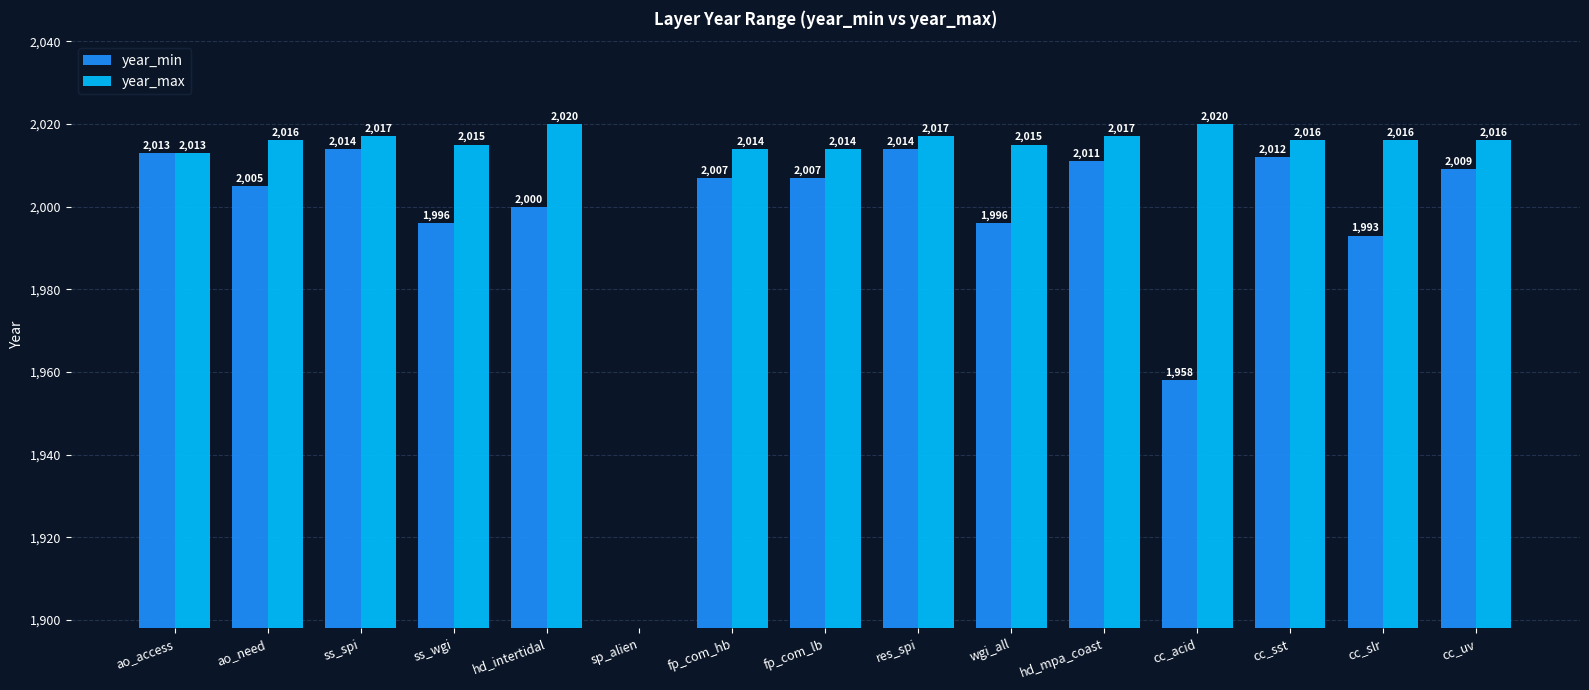

What is the label of the 8th bar from the left?

fp_com_lb